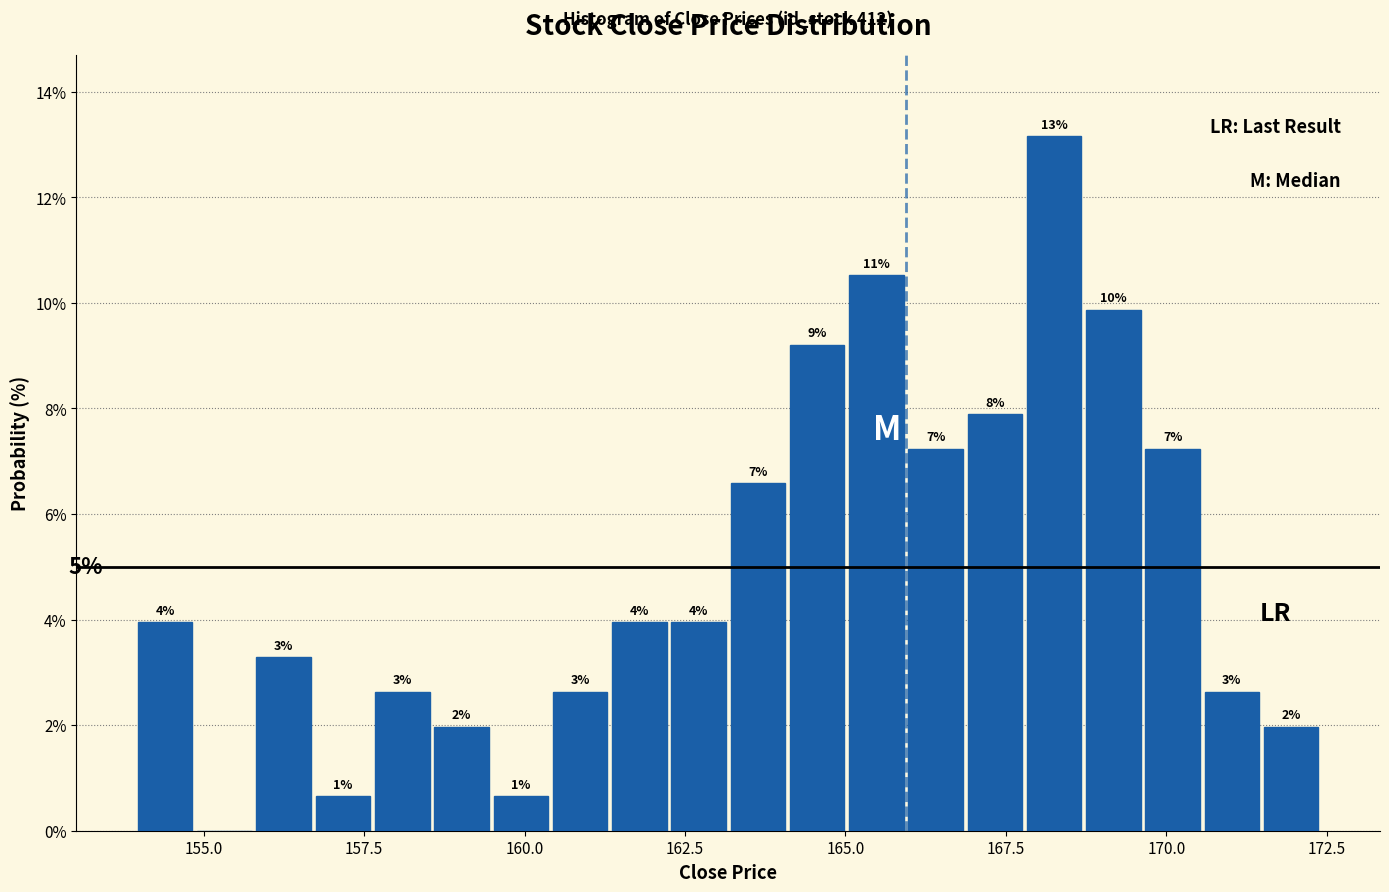

Around what value on the x-axis is the tallest bar? Give the approximate position of its centre, as read against the axis.

168.5